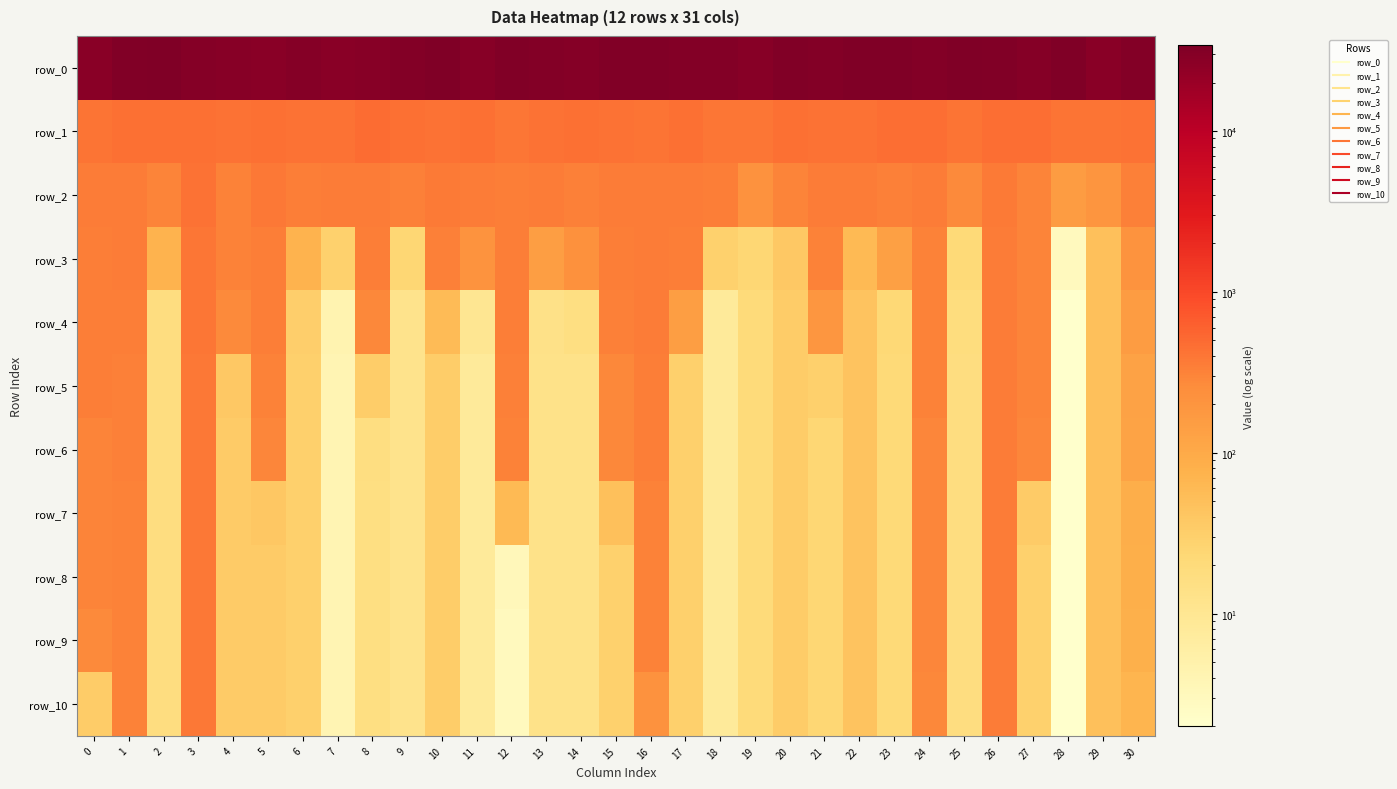

What is the sum of all row_0 values?

956459.1